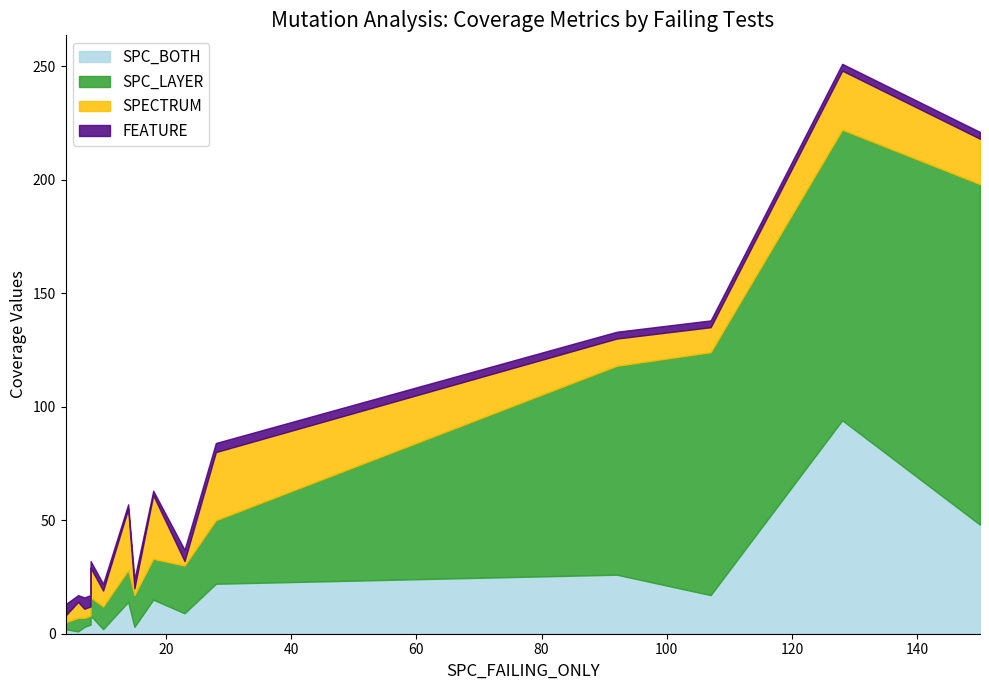

At which category does the chart reach its minimum across all series?

6